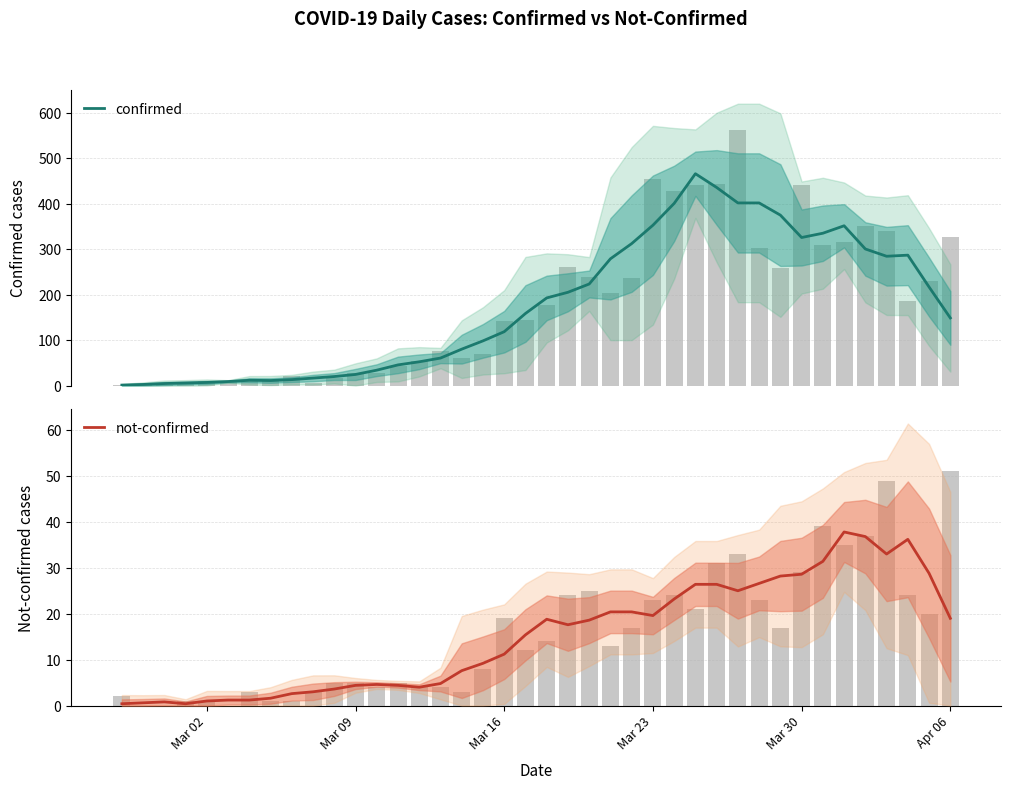

What is the minimum value shown in the chart?

0.4